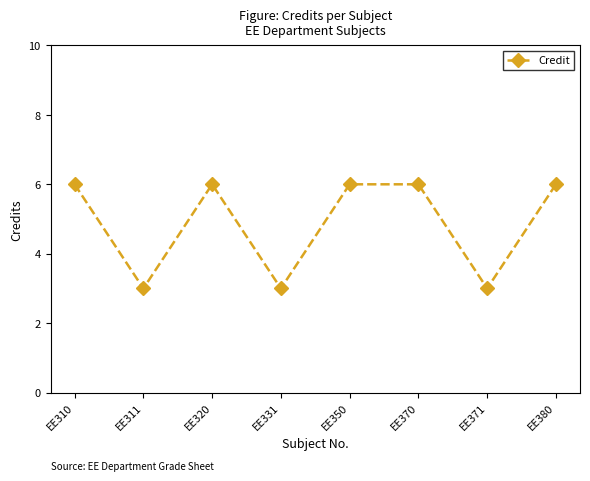

What is the maximum value shown in the chart?

6